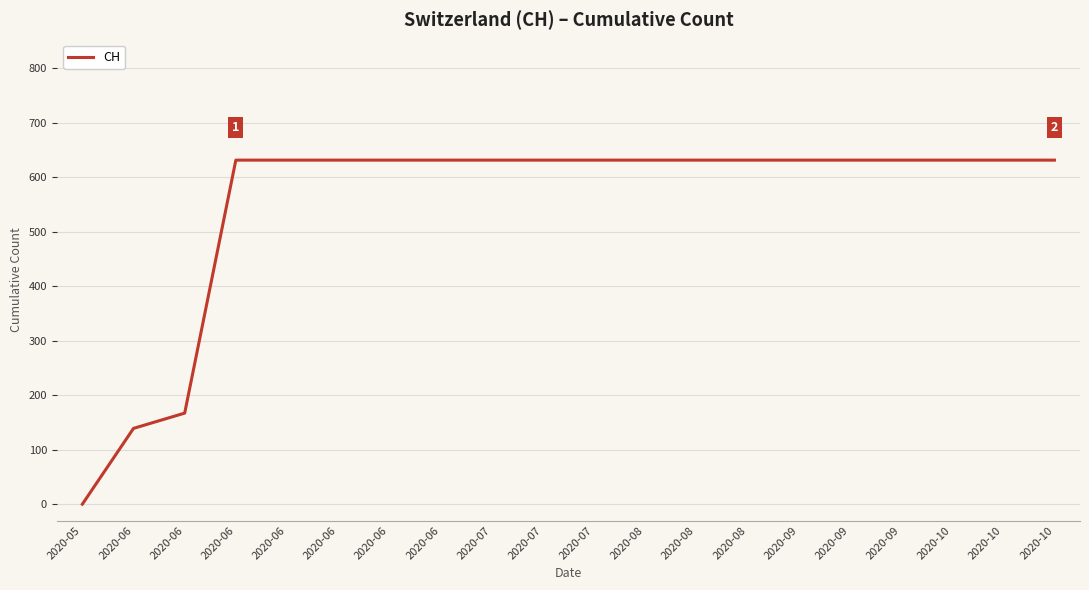

How many lines are shown in the chart?

1